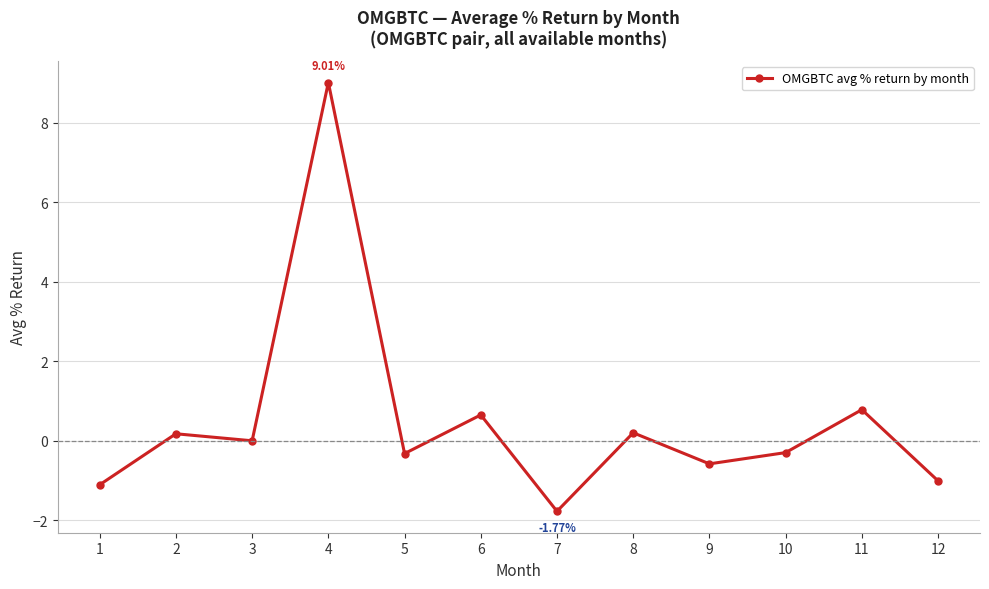

Reading left to right, transcribe all the data shown in this chart.

1=-1.1	2=0.2	3=0.0	4=9.0	5=-0.3	6=0.7	7=-1.8	8=0.2	9=-0.6	10=-0.3	11=0.8	12=-1.0